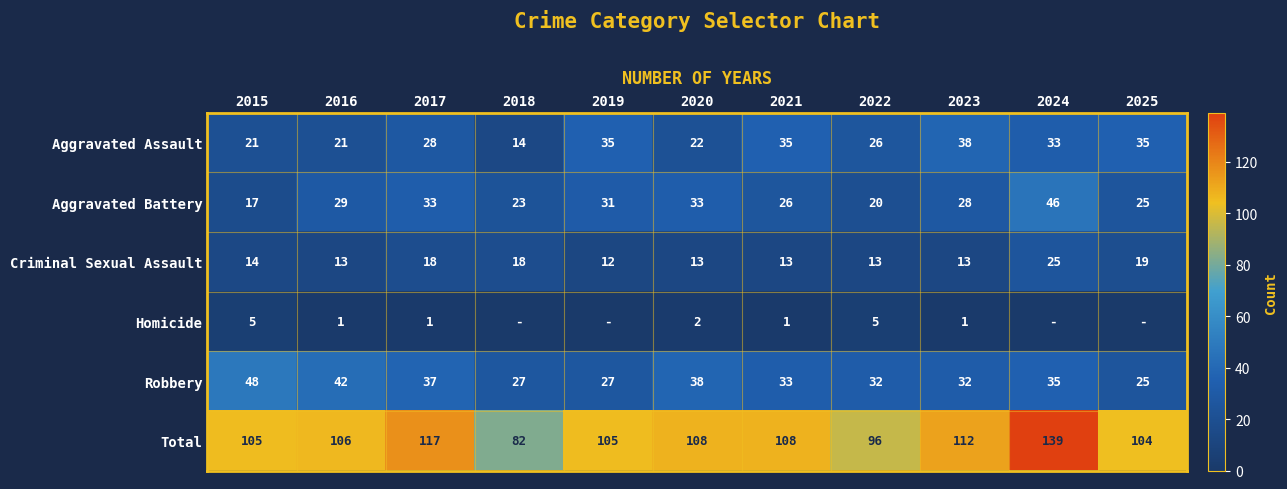

At which category is the sum across all series the highest?

2024